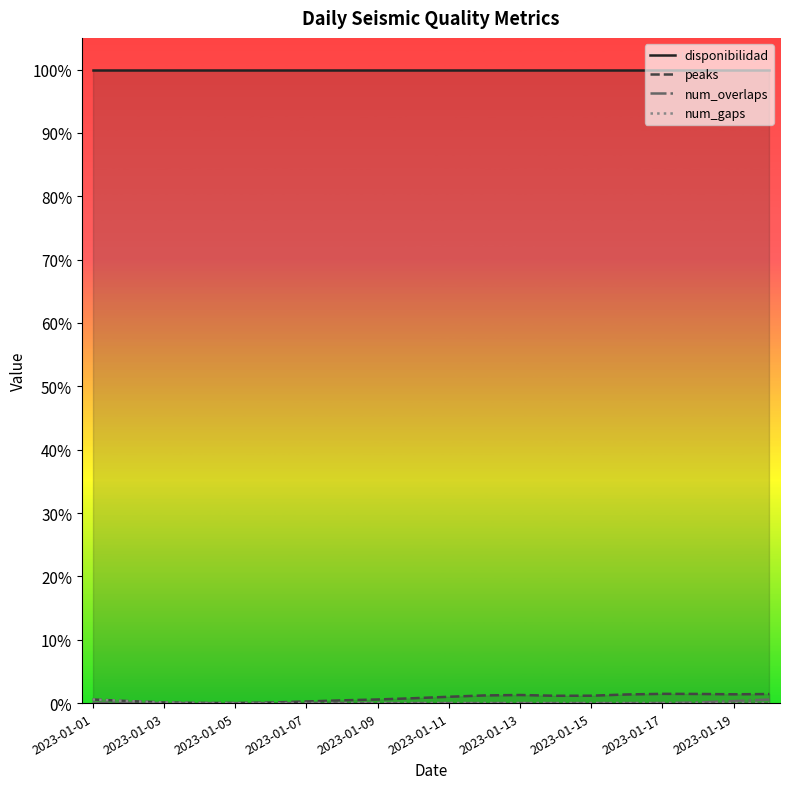

True or false: peaks and disponibilidad intersect in this chart.

False